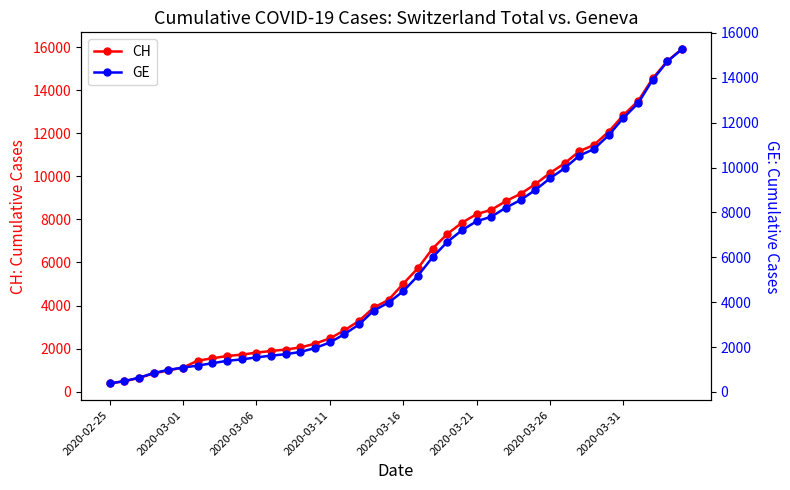

Where is CH nearest to the value 8150?

2020-03-21